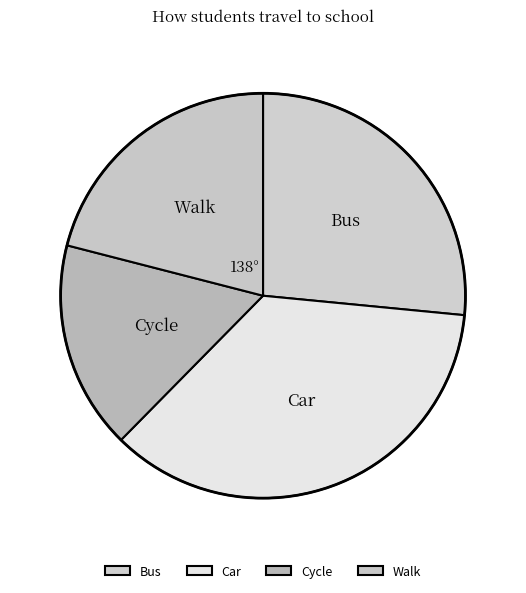

Combined, do Car and Cycle account for over 50%?

Yes